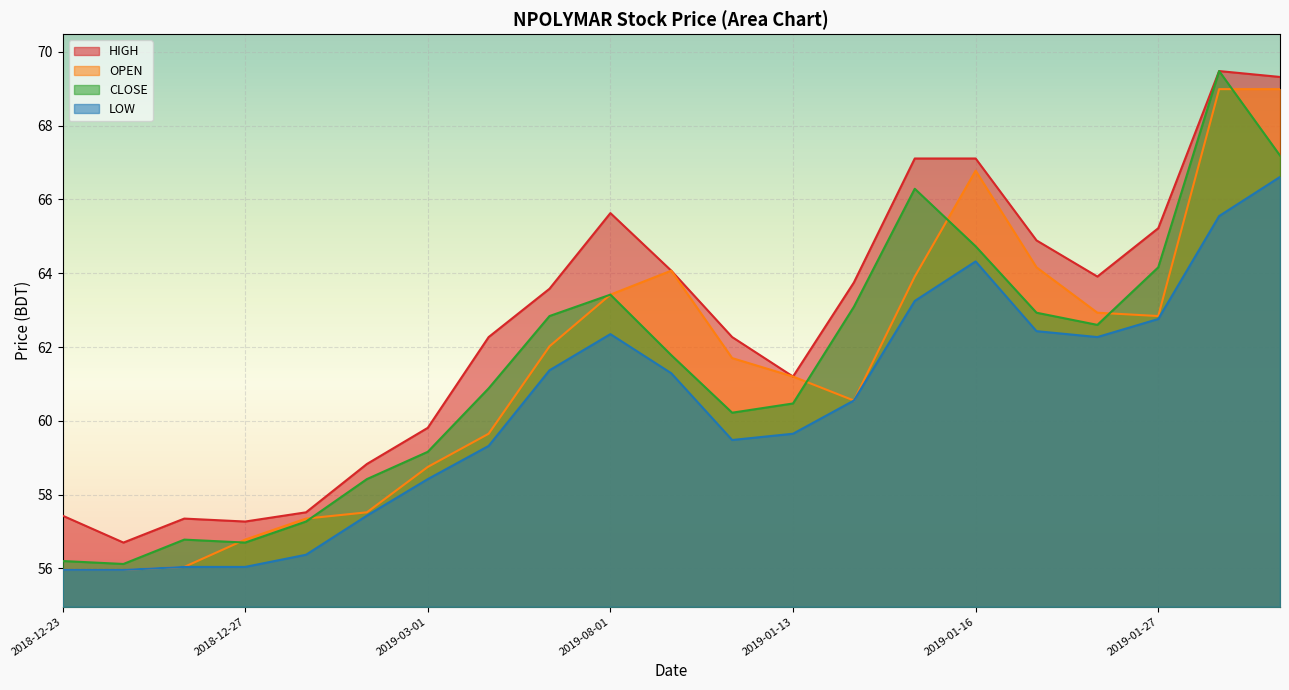

How many lines are shown in the chart?

4